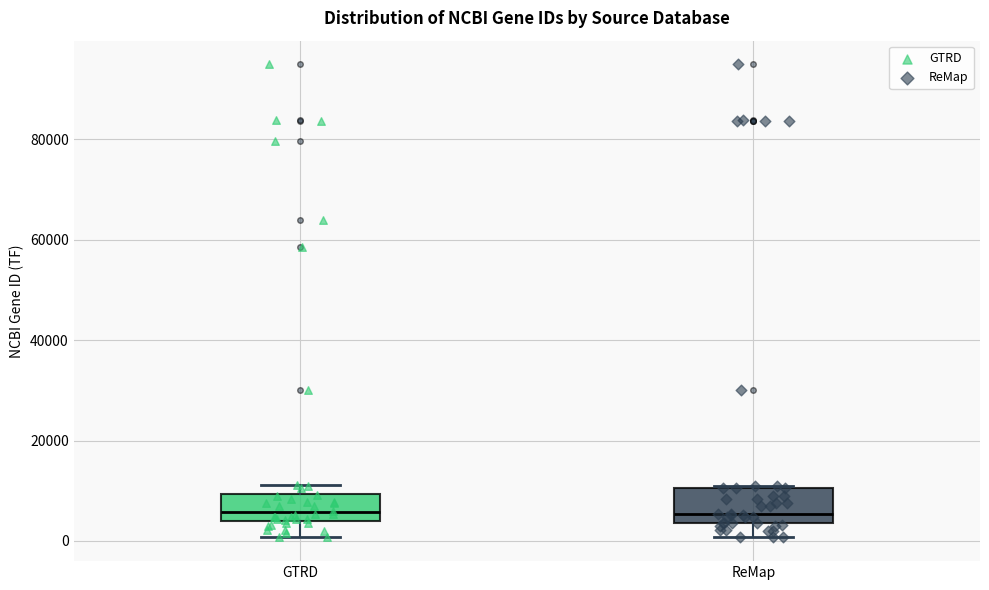

Reading left to right, read every box against the y-axis: the position of its median line, the range the box covers, and the ends of its whiskers. The values are not printed on the chart, so give them approximately, as read against the axis.

GTRD: median 6000, box 4000 to 10000, whiskers 0 to 12000
ReMap: median 6000, box 4000 to 10000, whiskers 0 to 10000